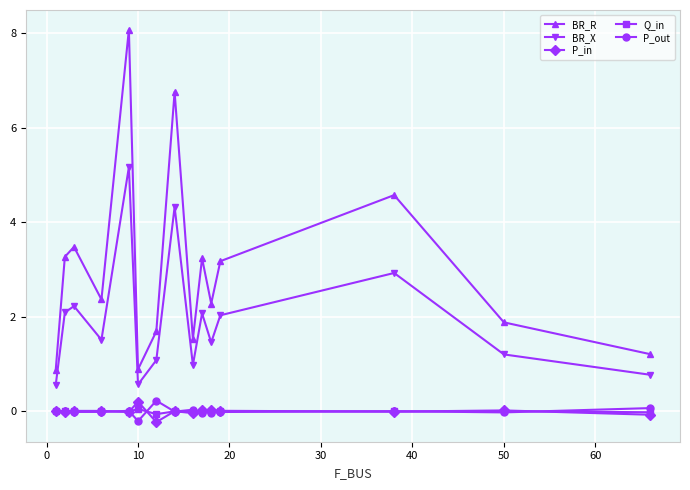

True or false: P_out has more than 2 points higher than both neighbors.

True